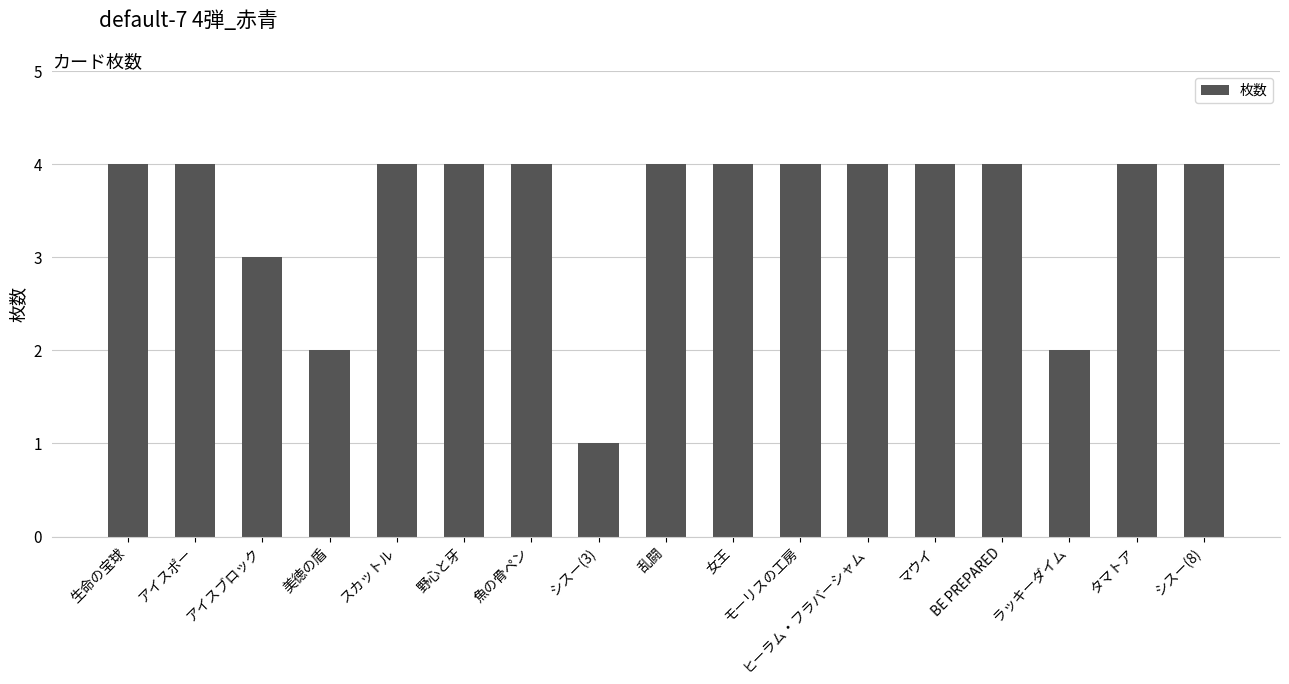

The value at スカットル is 6. True or false?

False